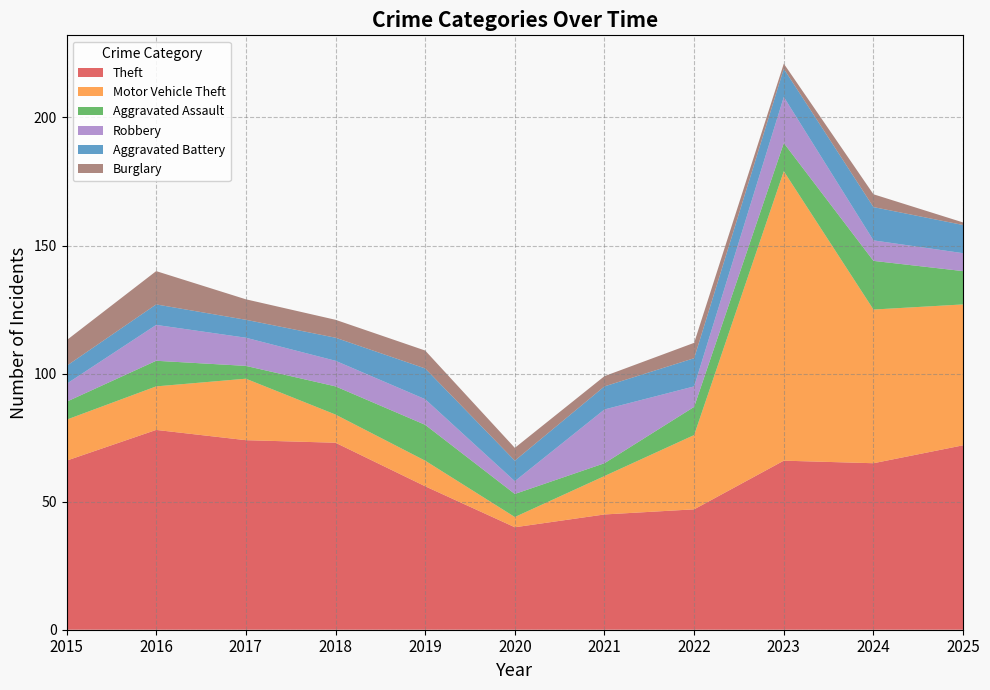

Reading right to left, transcribe all the data shown in this chart.

Theft: 2025=72	2024=65	2023=66	2022=47	2021=45	2020=40	2019=56	2018=73	2017=74	2016=78	2015=66
Motor Vehicle Theft: 2025=55	2024=60	2023=113	2022=29	2021=15	2020=4	2019=10	2018=11	2017=24	2016=17	2015=16
Aggravated Assault: 2025=13	2024=19	2023=11	2022=11	2021=5	2020=9	2019=14	2018=11	2017=5	2016=10	2015=7
Robbery: 2025=7	2024=8	2023=18	2022=8	2021=21	2020=5	2019=10	2018=10	2017=11	2016=14	2015=7
Aggravated Battery: 2025=11	2024=13	2023=11	2022=11	2021=9	2020=8	2019=12	2018=9	2017=7	2016=8	2015=7
Burglary: 2025=1	2024=5	2023=2	2022=6	2021=4	2020=5	2019=7	2018=7	2017=8	2016=13	2015=10